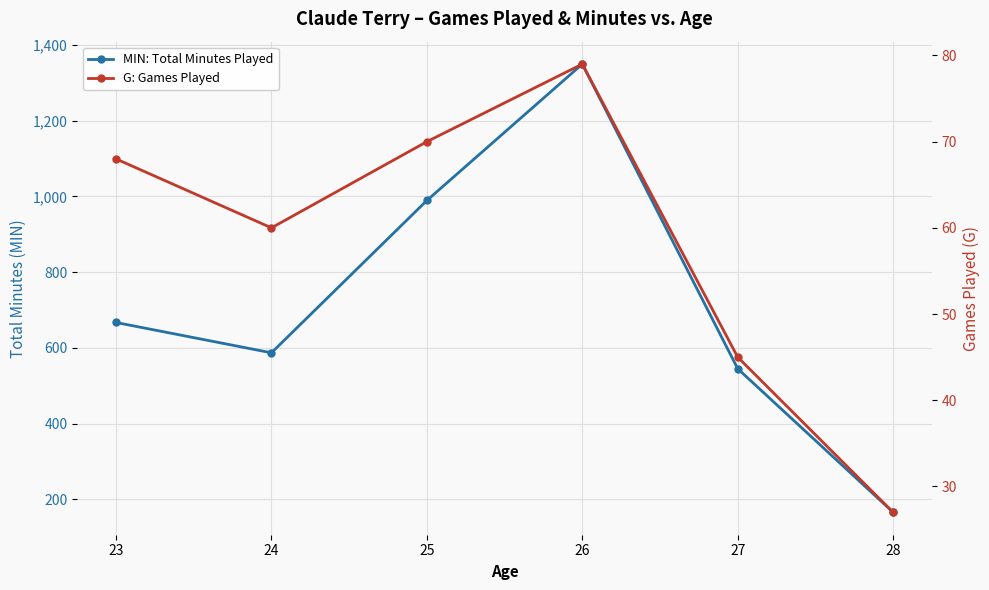

The value of MIN: Total Minutes Played at 25 is 1756. True or false?

False